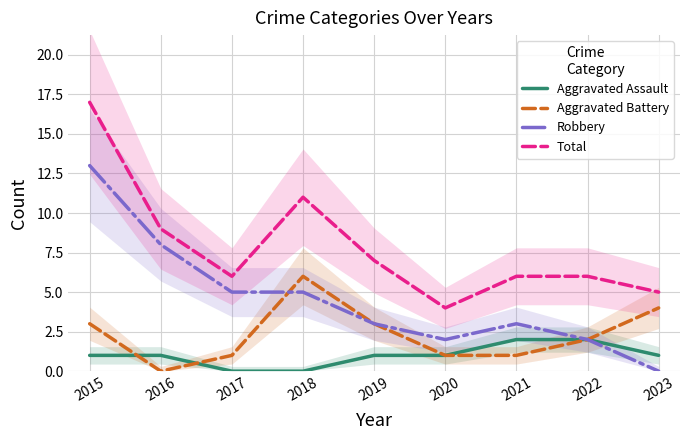

After their last crossing, which series has the higher values: Aggravated Battery or Aggravated Assault?

Aggravated Battery